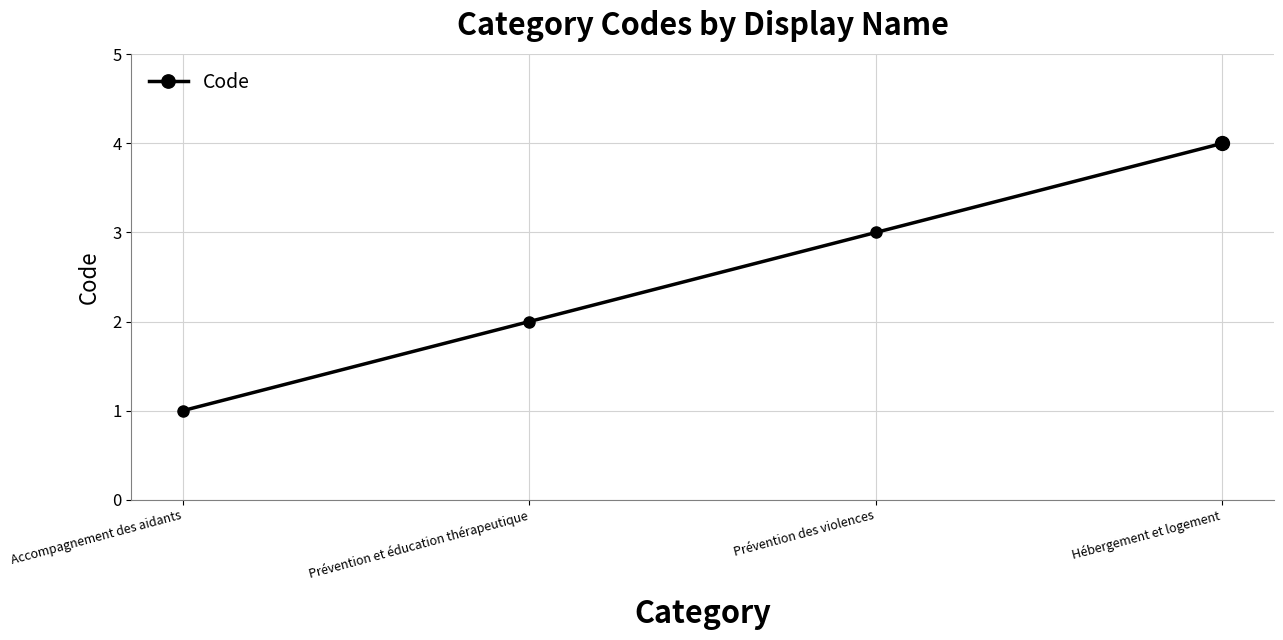

Between Prévention et éducation thérapeutique and Prévention des violences, which is larger?

Prévention des violences